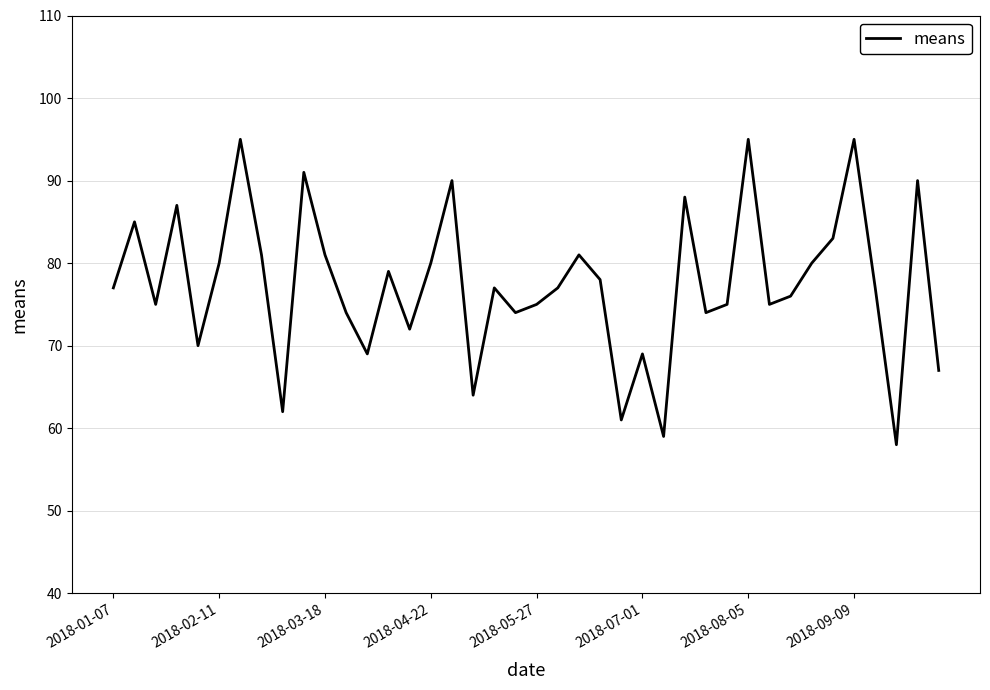

What is the minimum value shown in the chart?

58